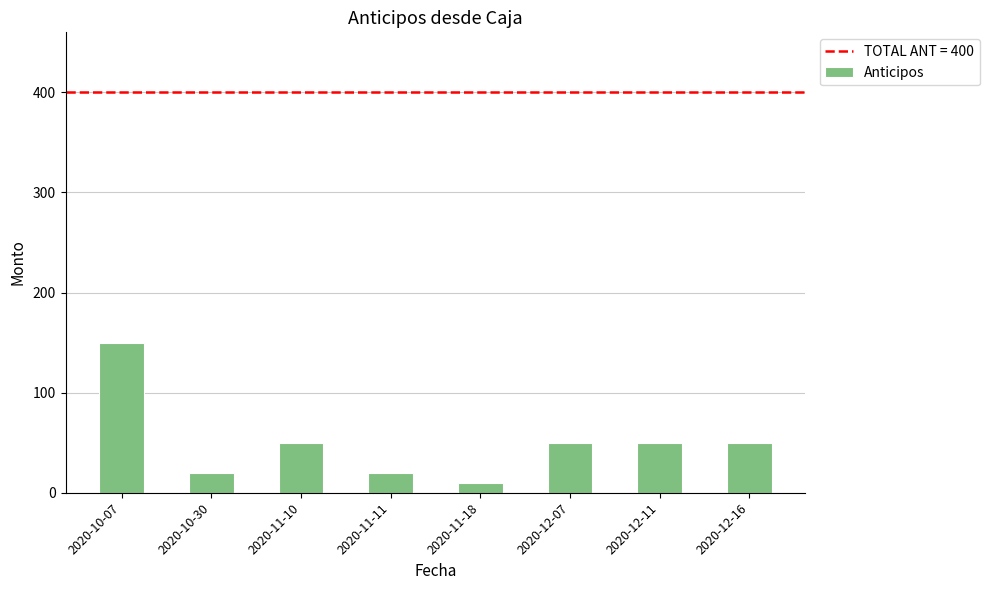

Reading left to right, transcribe all the data shown in this chart.

2020-10-07=150	2020-10-30=20	2020-11-10=50	2020-11-11=20	2020-11-18=10	2020-12-07=50	2020-12-11=50	2020-12-16=50